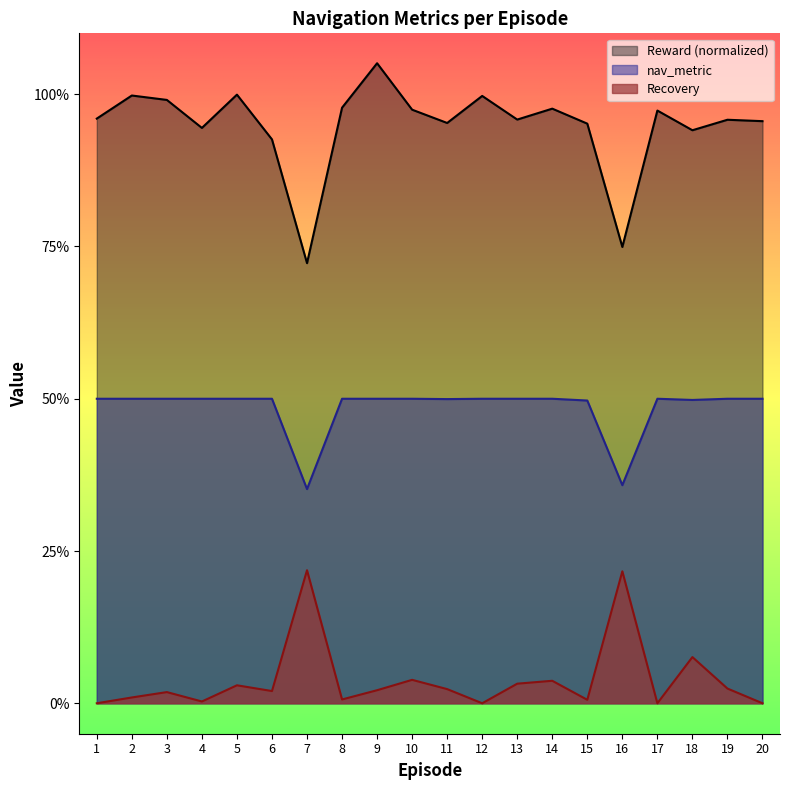

True or false: Recovery and nav_metric intersect in this chart.

False